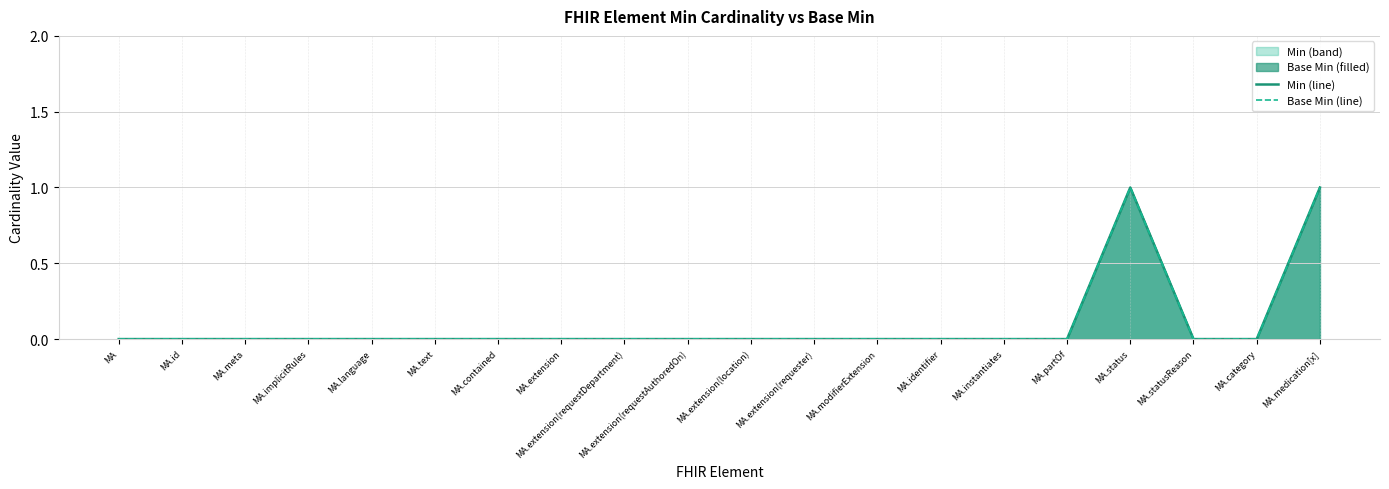

Between MA.modifierExtension and MA.category, which series saw the biggest shift?

Min (line)